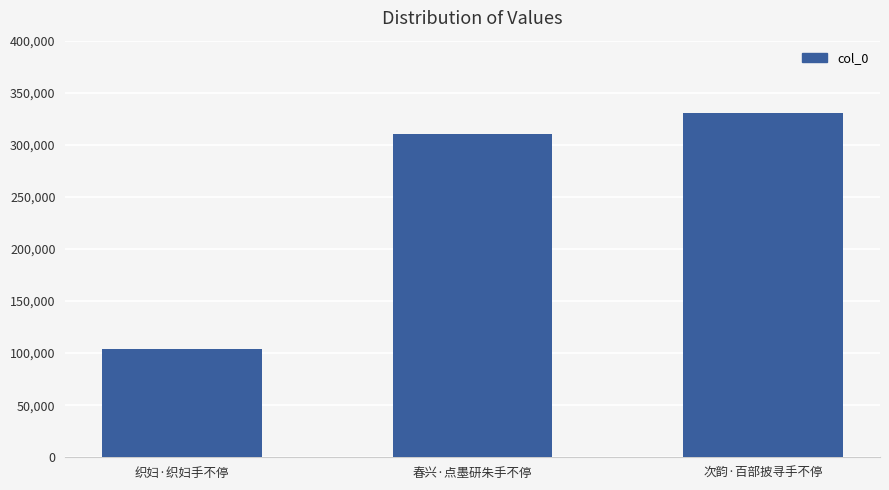

Rank the categories by value from lowest to highest.

织妇·织妇手不停, 春兴·点墨研朱手不停, 次韵·百部披寻手不停